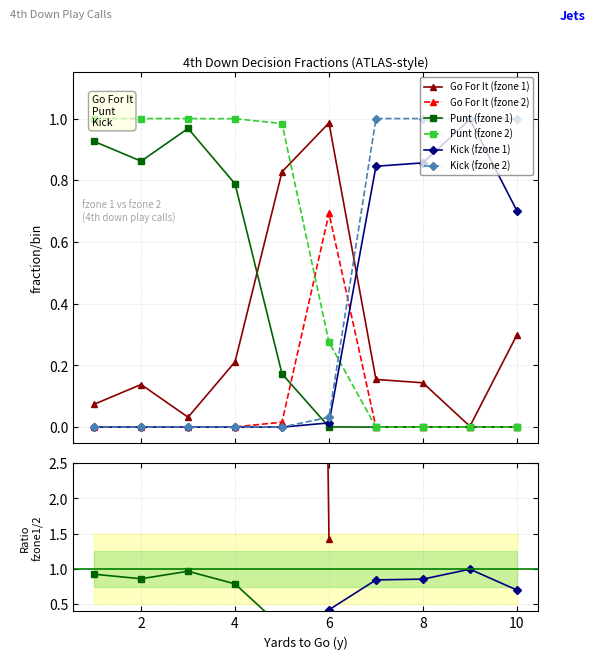

The gofor_fzone2 series shows 1.2 at 6. True or false?

False